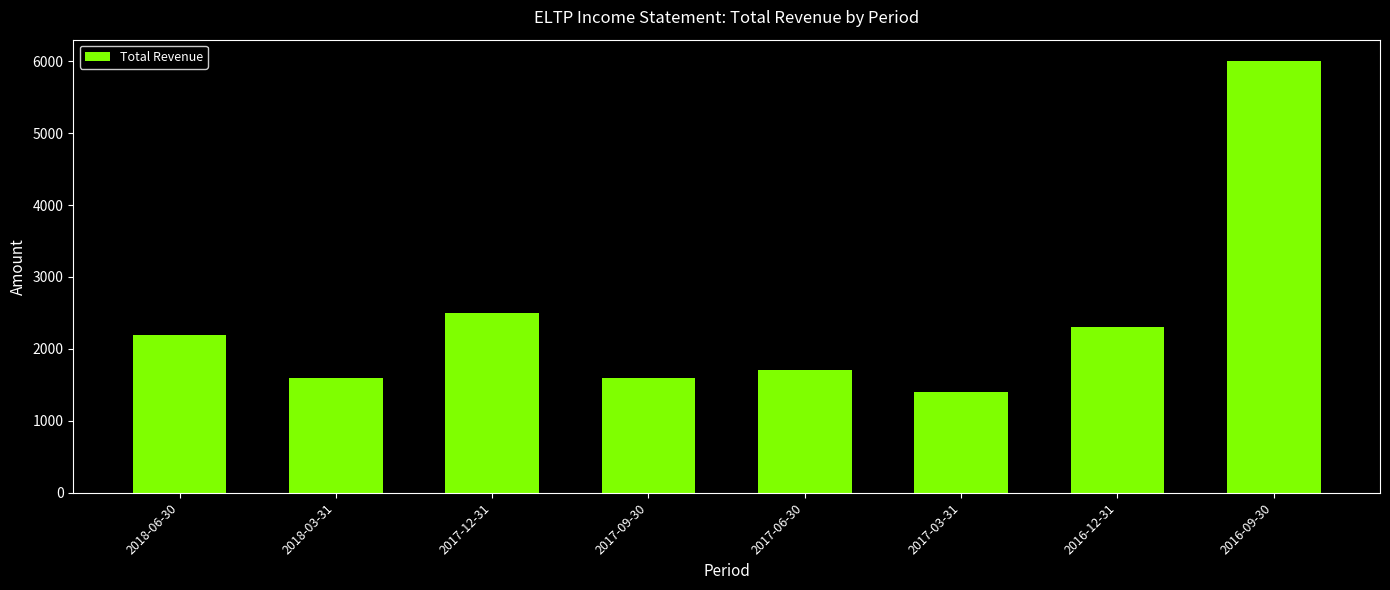

What is the change in value from 2018-03-31 to 2016-09-30?

+4400